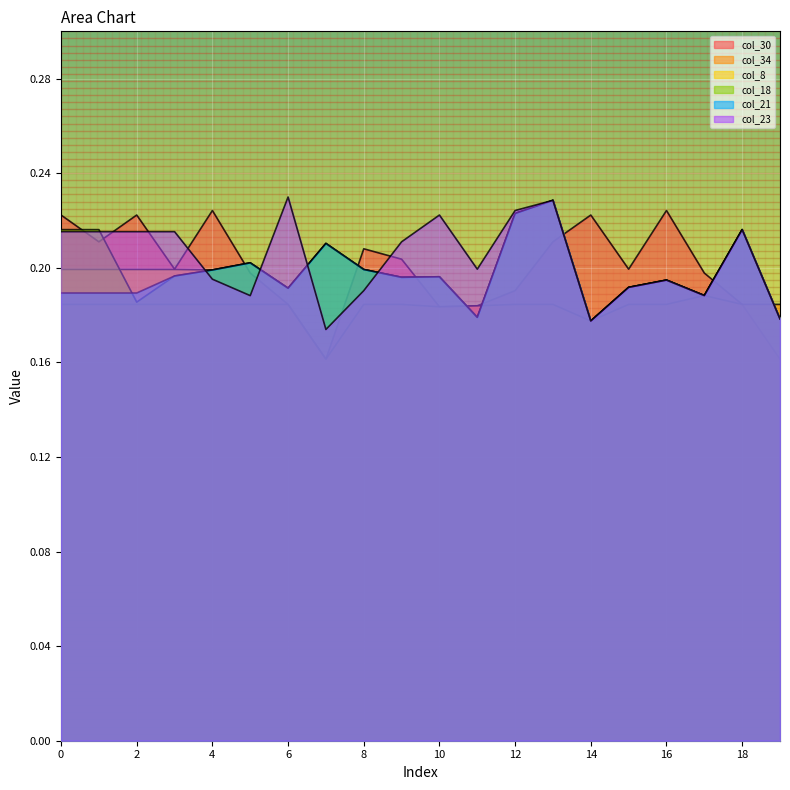

Reading left to right, extract all data points from this chart.

col_30: 0.2	0.2	0.2	0.2	0.2	0.2	0.2	0.2	0.2	0.2	0.2	0.2	0.2	0.2	0.2	0.2	0.2	0.2	0.2	0.2
col_34: 0.2	0.2	0.2	0.2	0.2	0.2	0.2	0.2	0.2	0.2	0.2	0.2	0.2	0.2	0.2	0.2	0.2	0.2	0.2	0.2
col_8: 0.2	0.2	0.2	0.2	0.2	0.2	0.2	0.2	0.2	0.2	0.2	0.2	0.2	0.2	0.2	0.2	0.2	0.2	0.2	0.2
col_18: 0.2	0.2	0.2	0.2	0.2	0.2	0.2	0.2	0.2	0.2	0.2	0.2	0.2	0.2	0.2	0.2	0.2	0.2	0.2	0.2
col_21: 0.2	0.2	0.2	0.2	0.2	0.2	0.2	0.2	0.2	0.2	0.2	0.2	0.2	0.2	0.2	0.2	0.2	0.2	0.2	0.2
col_23: 0.2	0.2	0.2	0.2	0.2	0.2	0.2	0.2	0.2	0.2	0.2	0.2	0.2	0.2	0.2	0.2	0.2	0.2	0.2	0.2